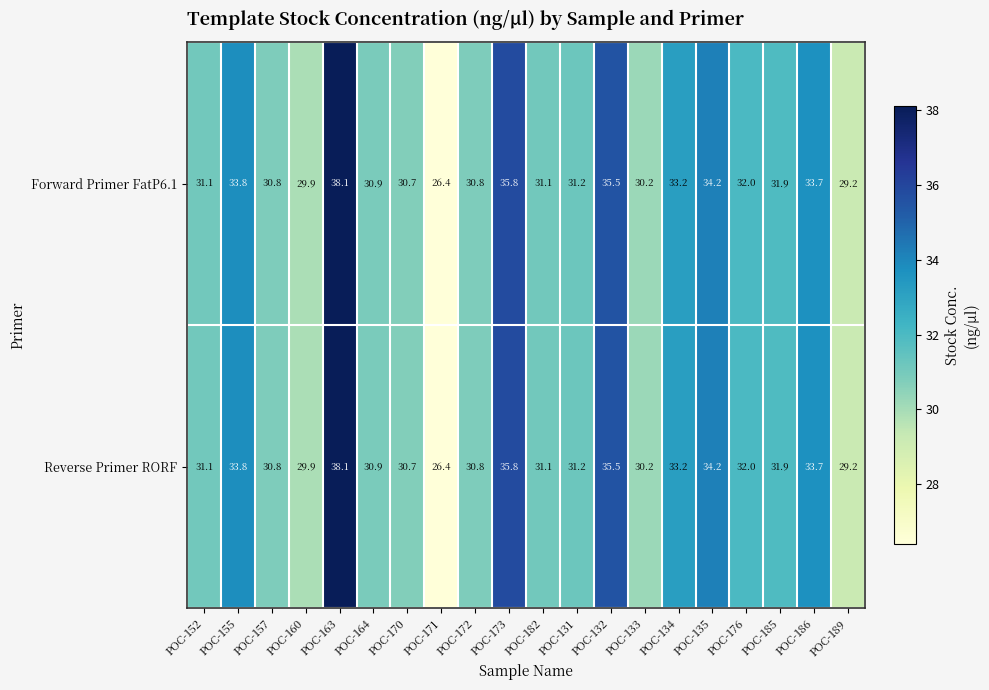

At which label does Forward Primer FatP6.1 first exceed 31?

POC-152